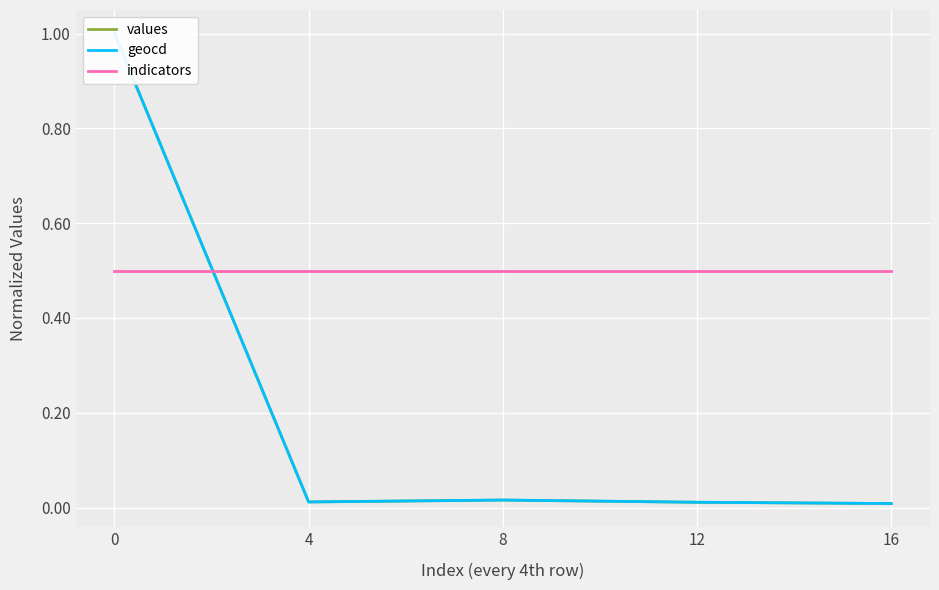

Does the chart display data point markers on the line(s)?

No